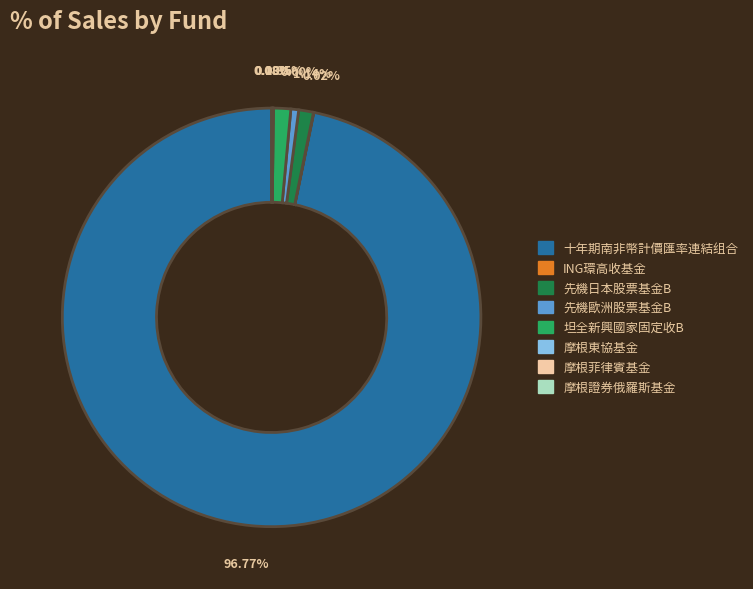

Does 十年期南非幣計價匯率連結组合 account for over 50% of the chart?

Yes